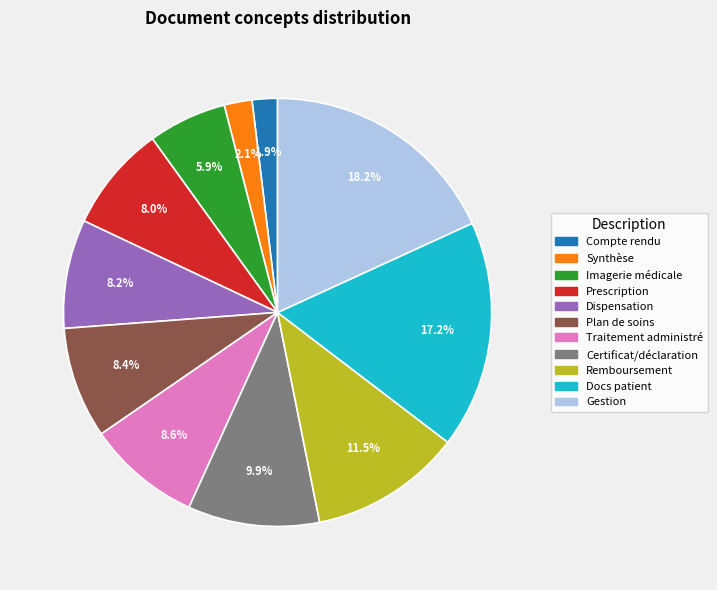

How many segments does this pie chart have?

11